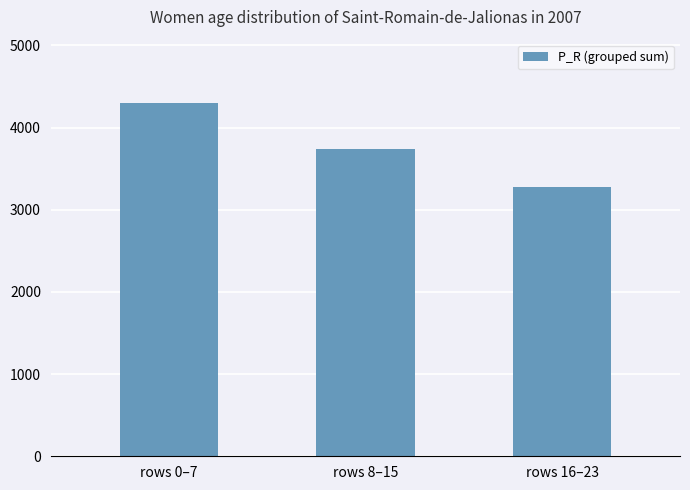

Which has a higher value, rows 16–23 or rows 8–15?

rows 8–15